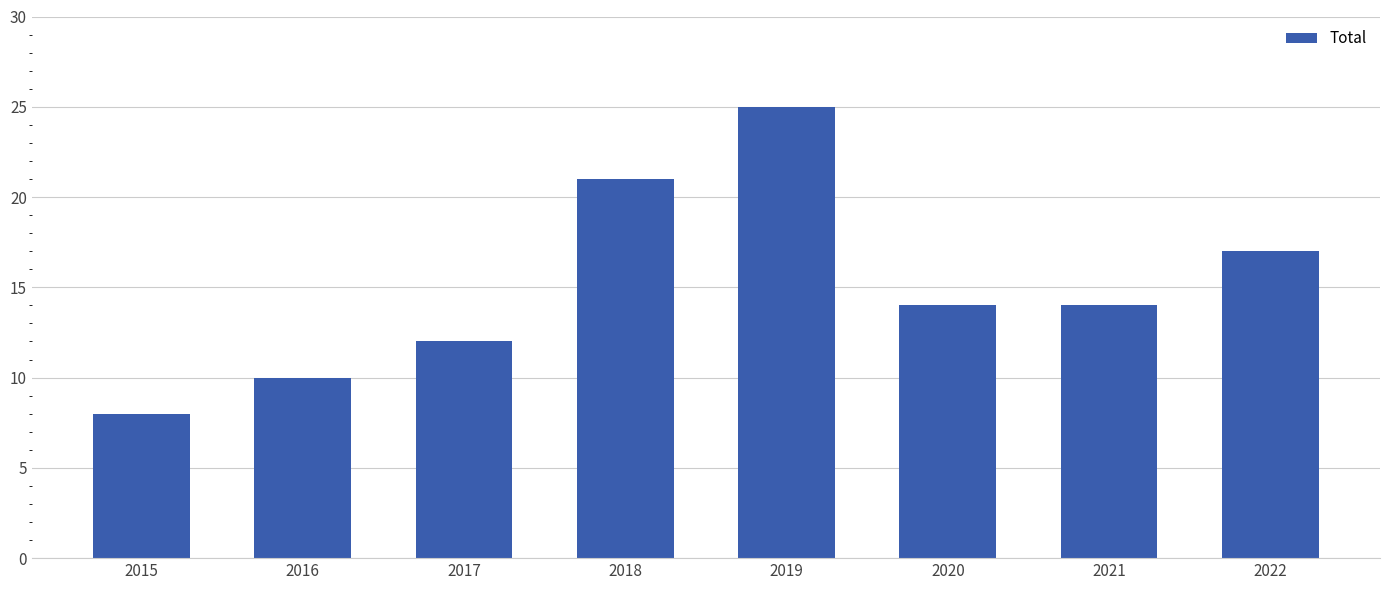

What is the change in value from 2015 to 2016?

+2